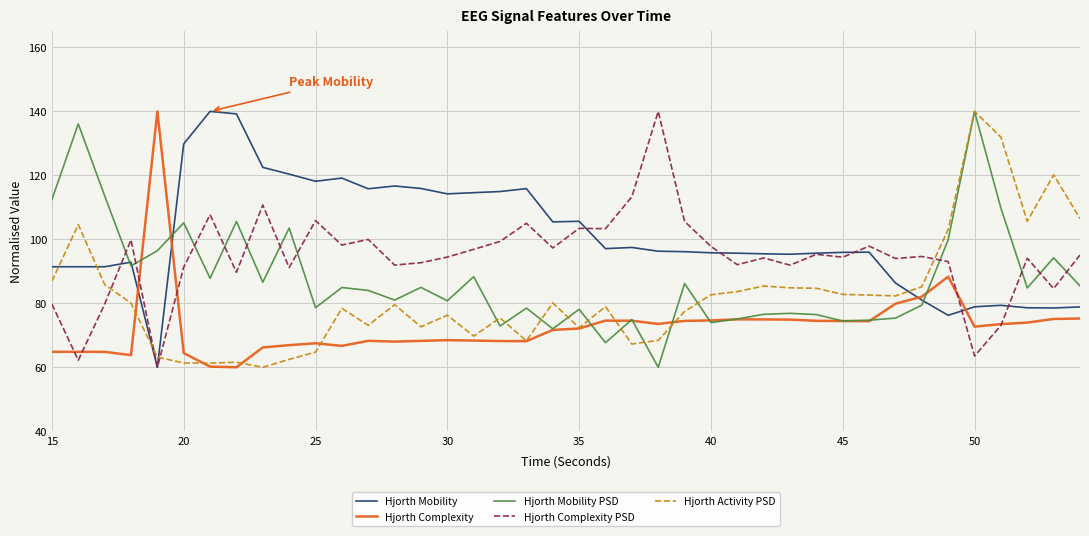

Which series has the largest total across all categories?

Hjorth Mobility